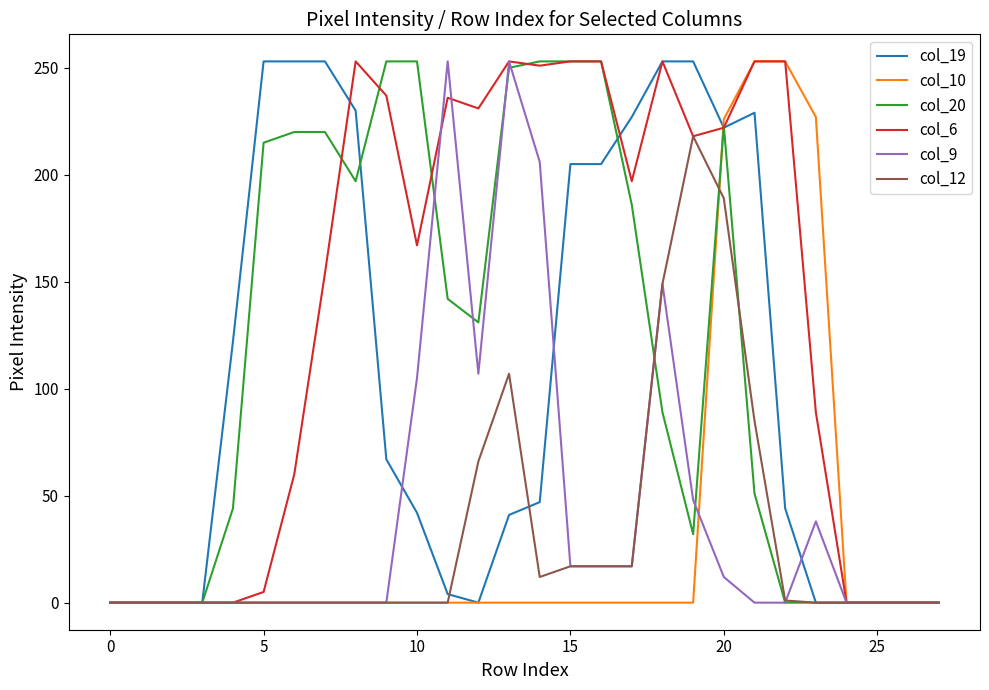

How many lines are shown in the chart?

6